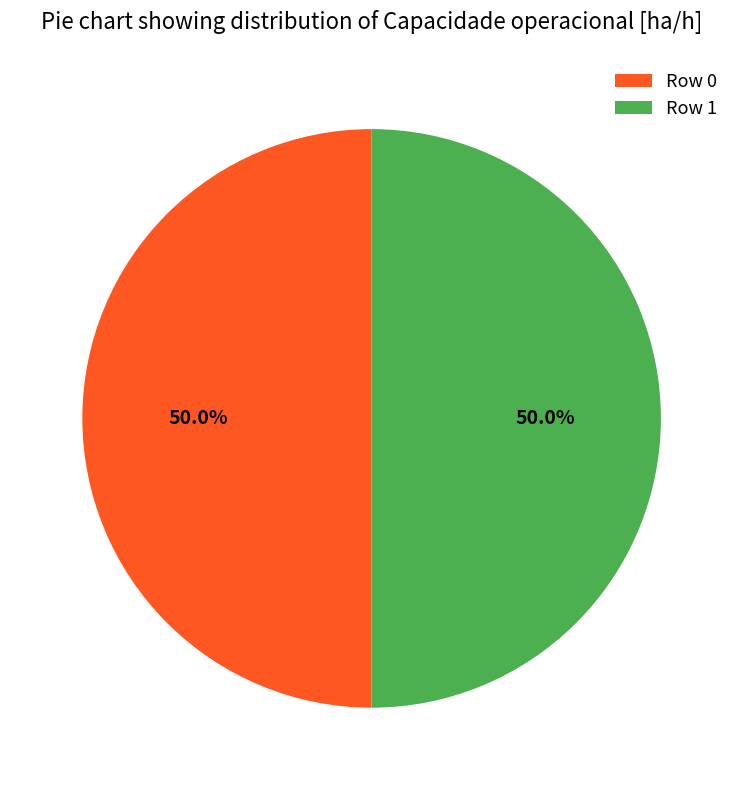

What is the ratio of the value at Row 1 to the value at Row 0?

1.0